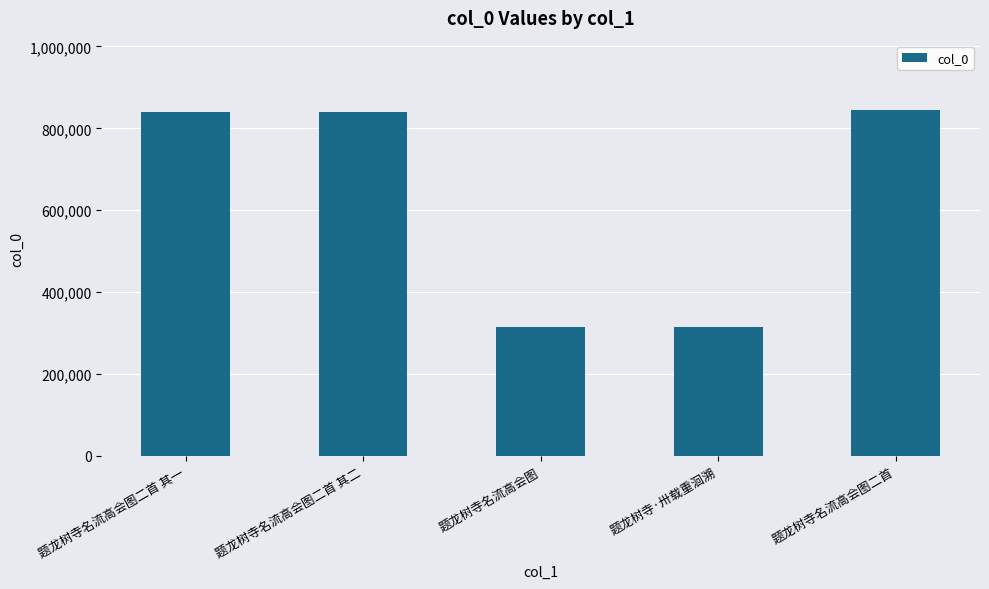

What is the difference between the values at 题龙树寺名流高会图 and 题龙树寺·卅载重洄溯?

112